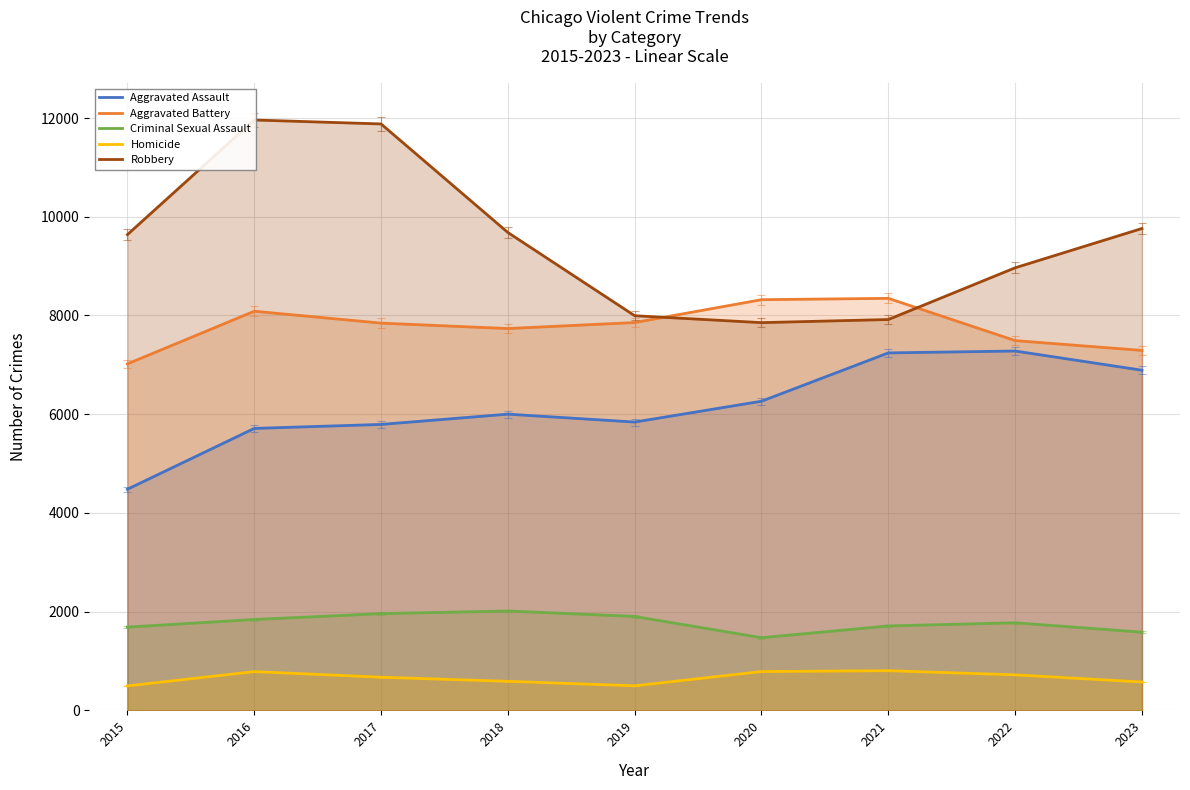

At which category does Homicide reach its first local valley?

2019